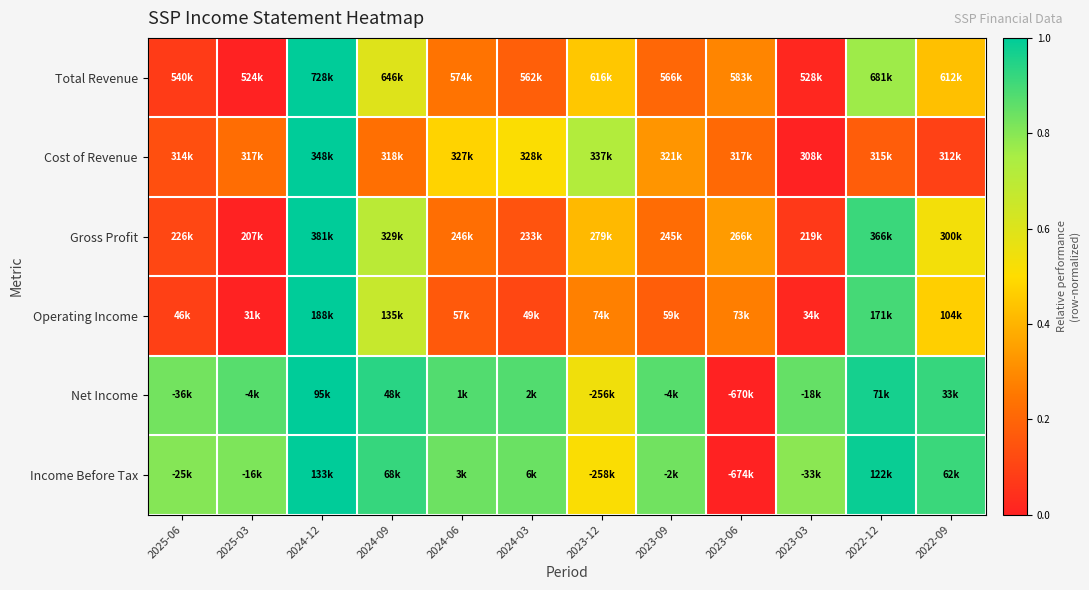

Which has a higher value, 2023-06 or 2024-09?

2024-09